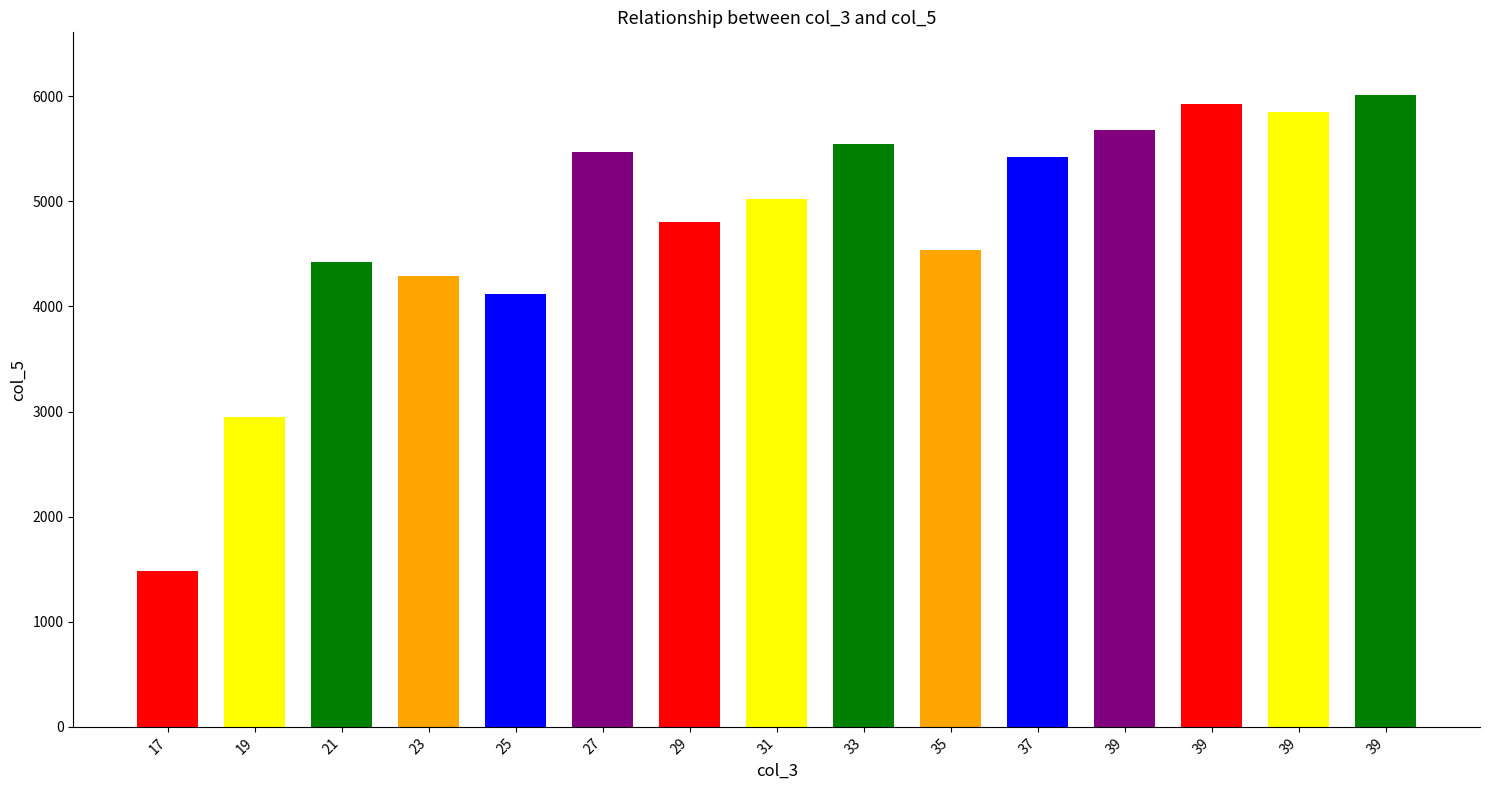

What is the change in value from 31 to 39?

+984.4